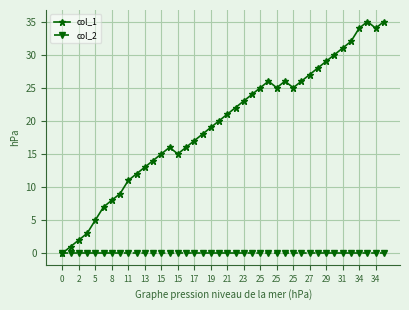

True or false: col_1 has more than 2 points higher than both neighbors.

True